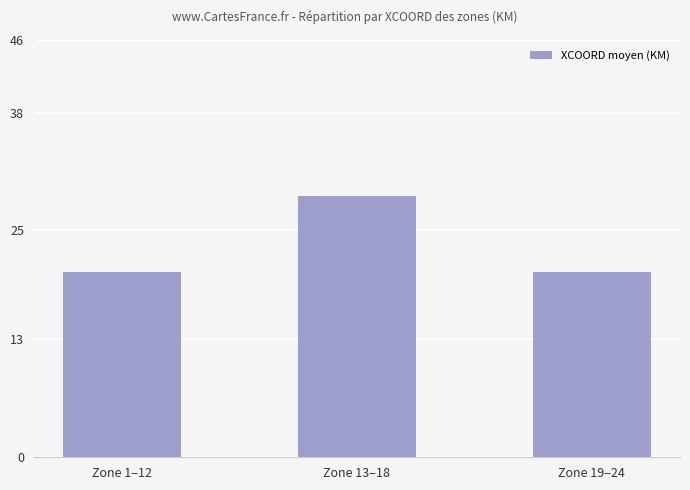

Reading left to right, what are all the values shown in this chart?

204166.7	288333.3	204000.0